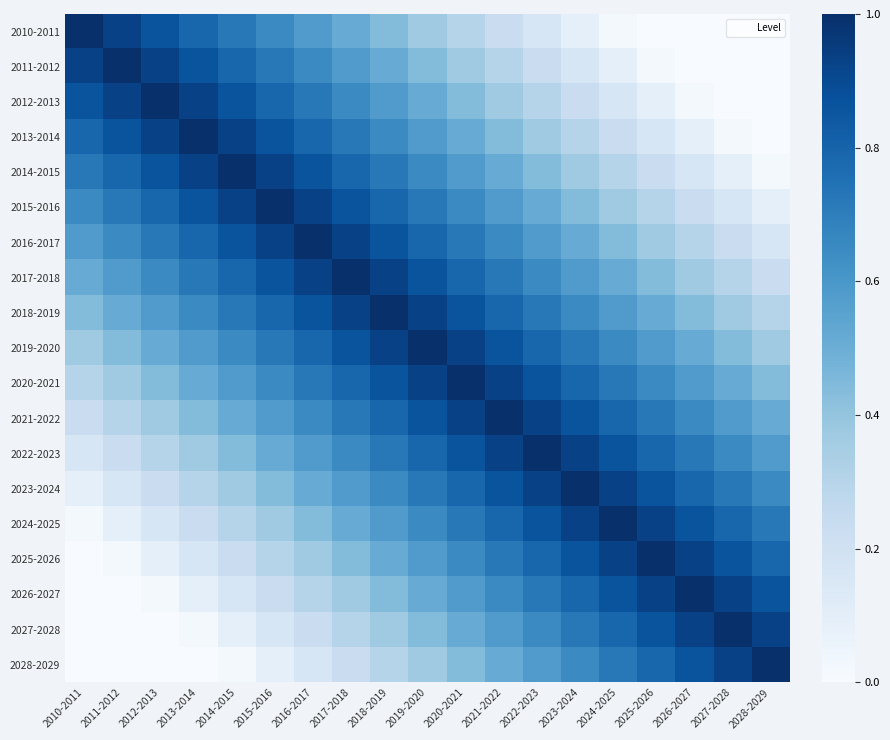

Count the number of categories in the chart.

19